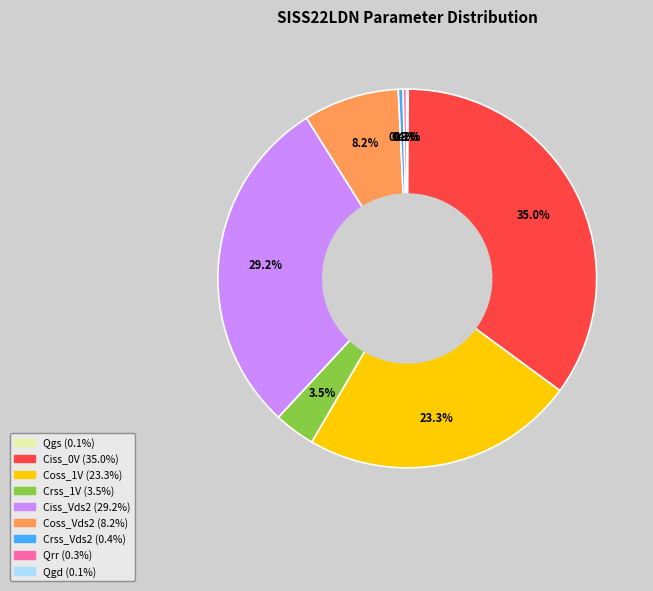

Approximately how many times larger is the value at Ciss_0V compared to Crss_1V?

10.0